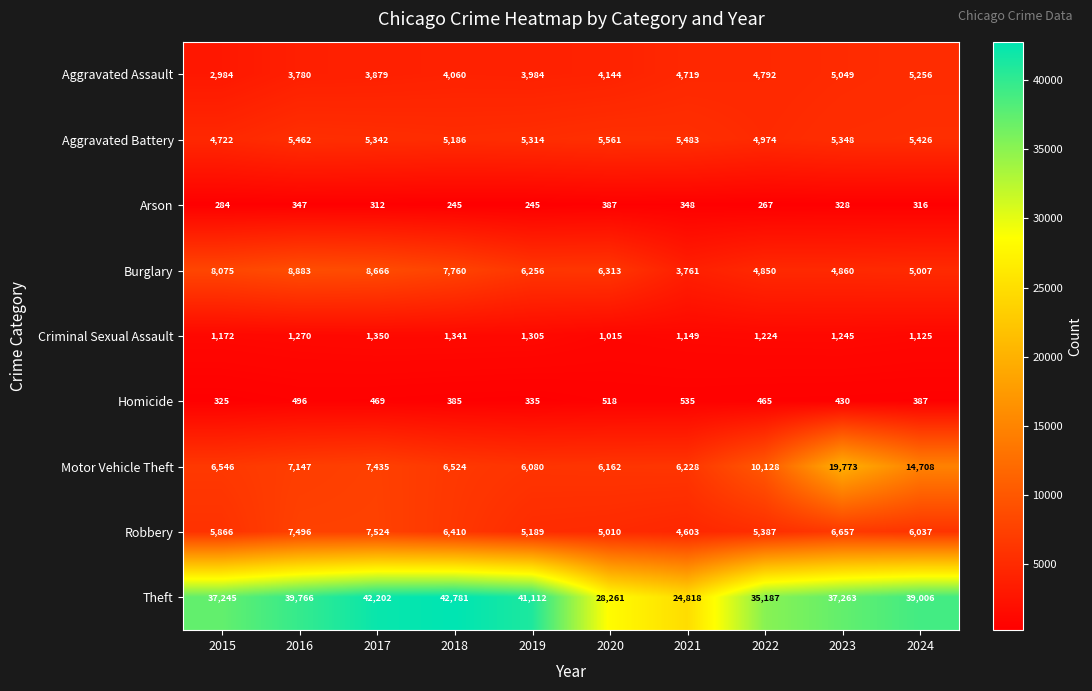

True or false: Criminal Sexual Assault has a value of 1270 at 2016.

True